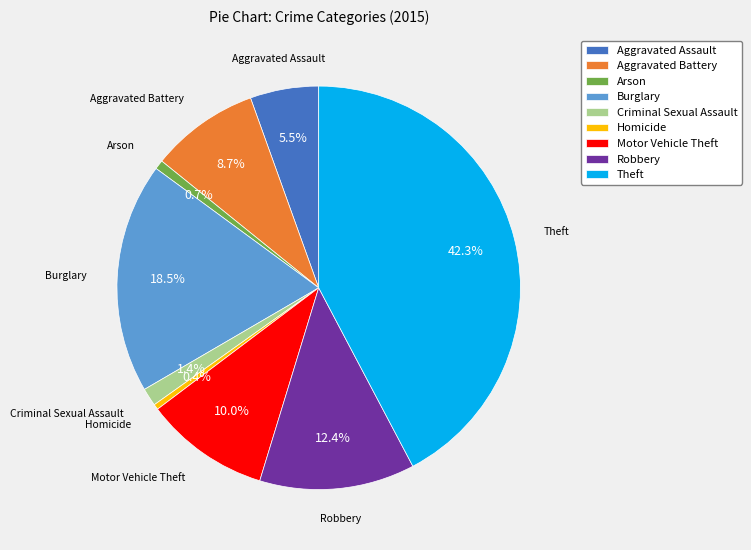

Is it true that Aggravated Assault is 14% of the pie?

False